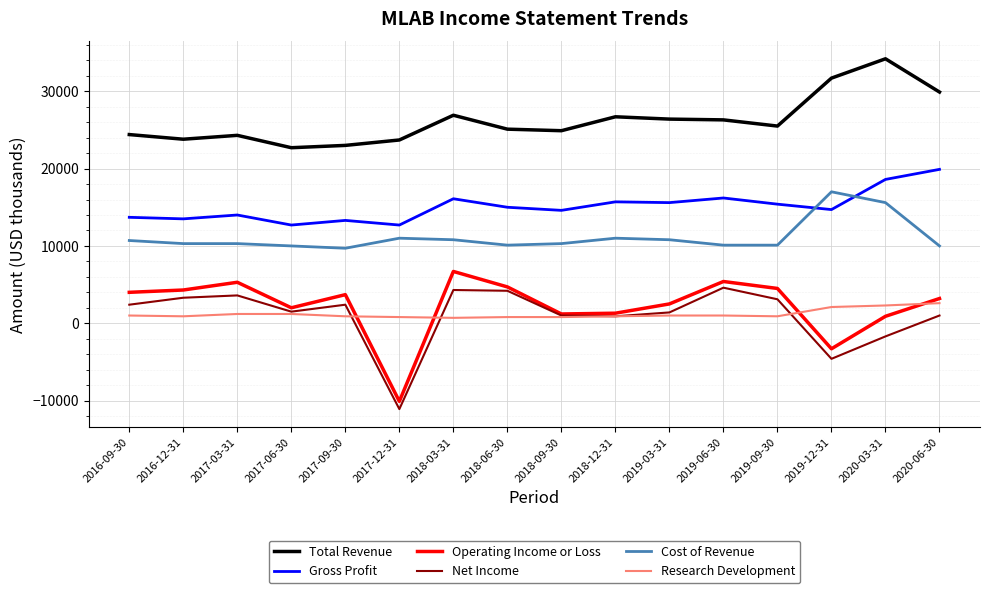

True or false: Gross Profit has more than 2 interior local peaks.

True